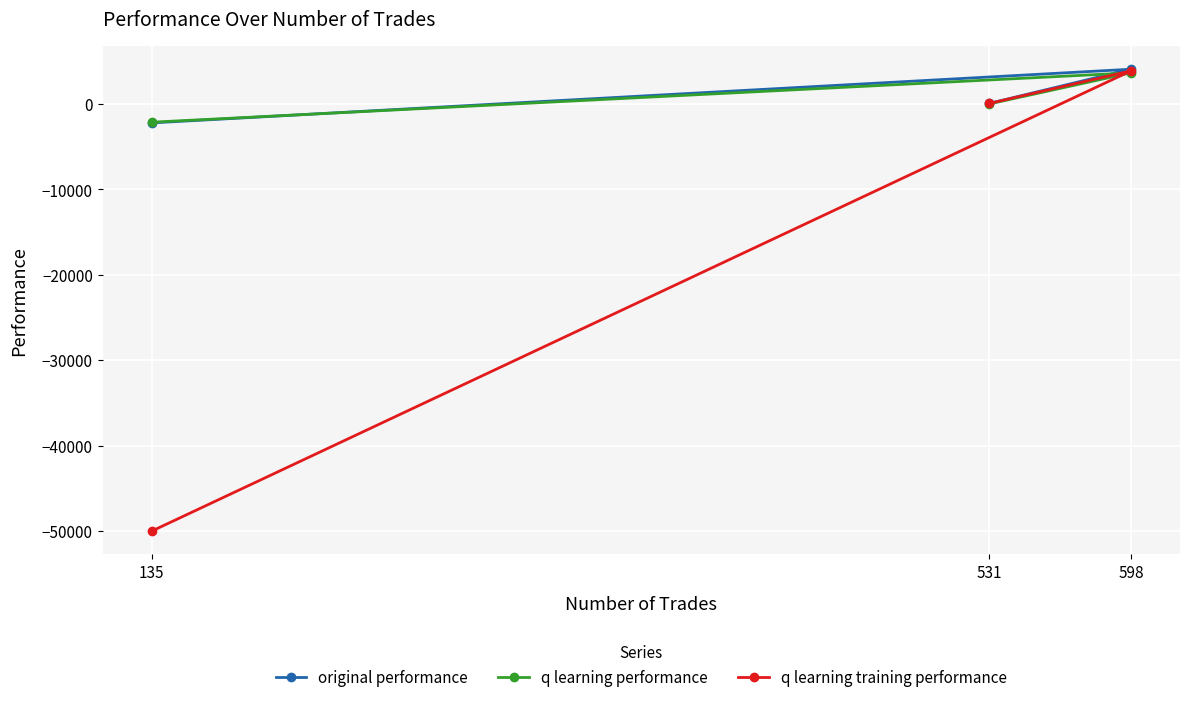

How many values in q learning training performance are below zero?

1